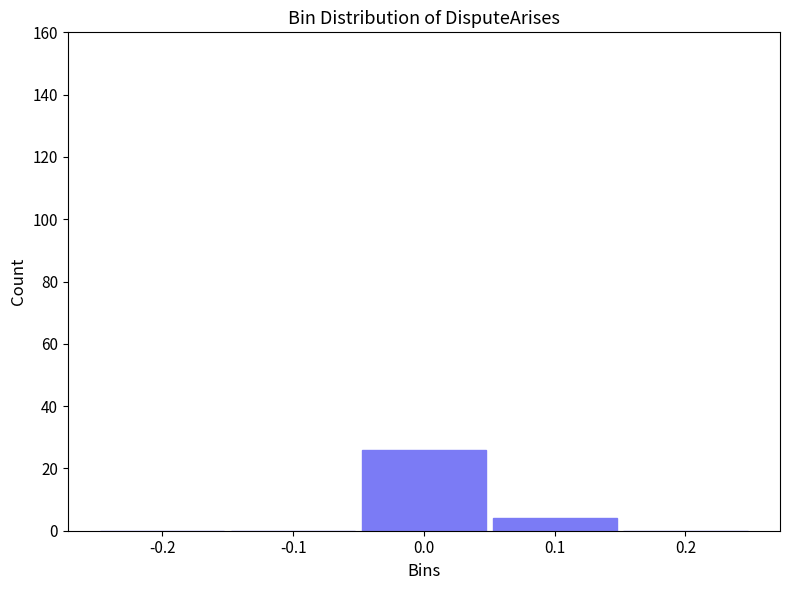

Over which range of the x-axis is the bar tallest?

-0.05 to 0.05